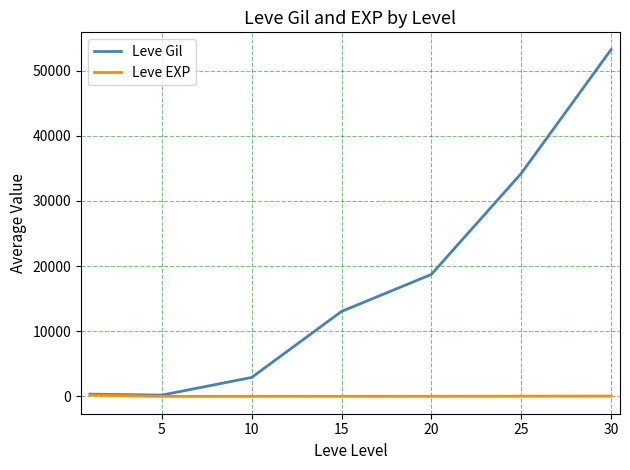

How many distinct data groups are displayed?

2